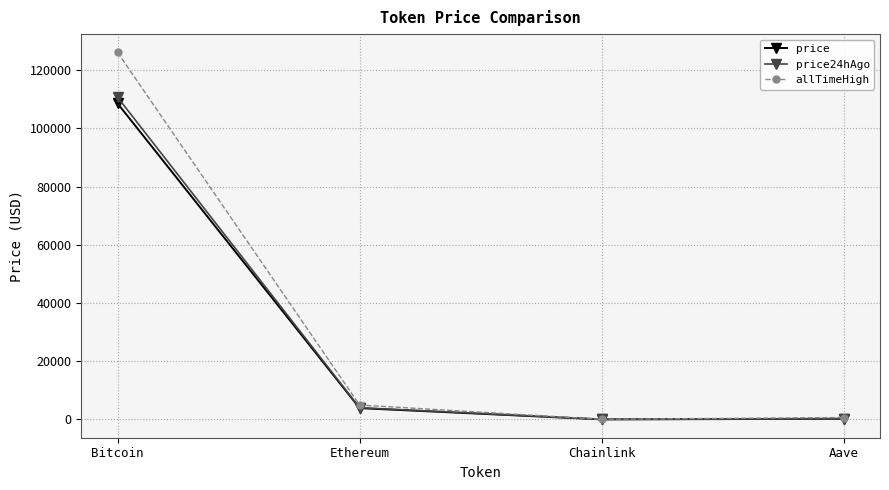

What is the spread (max minus min) of values at Ethereum?

1067.1